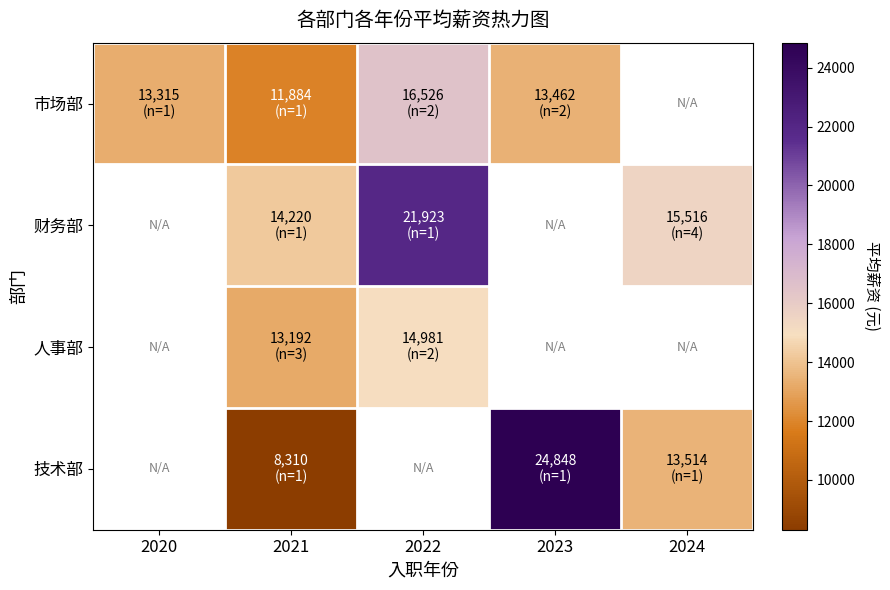

Is the value of 技术部 at 2021 greater than the value of 人事部 at 2022?

No